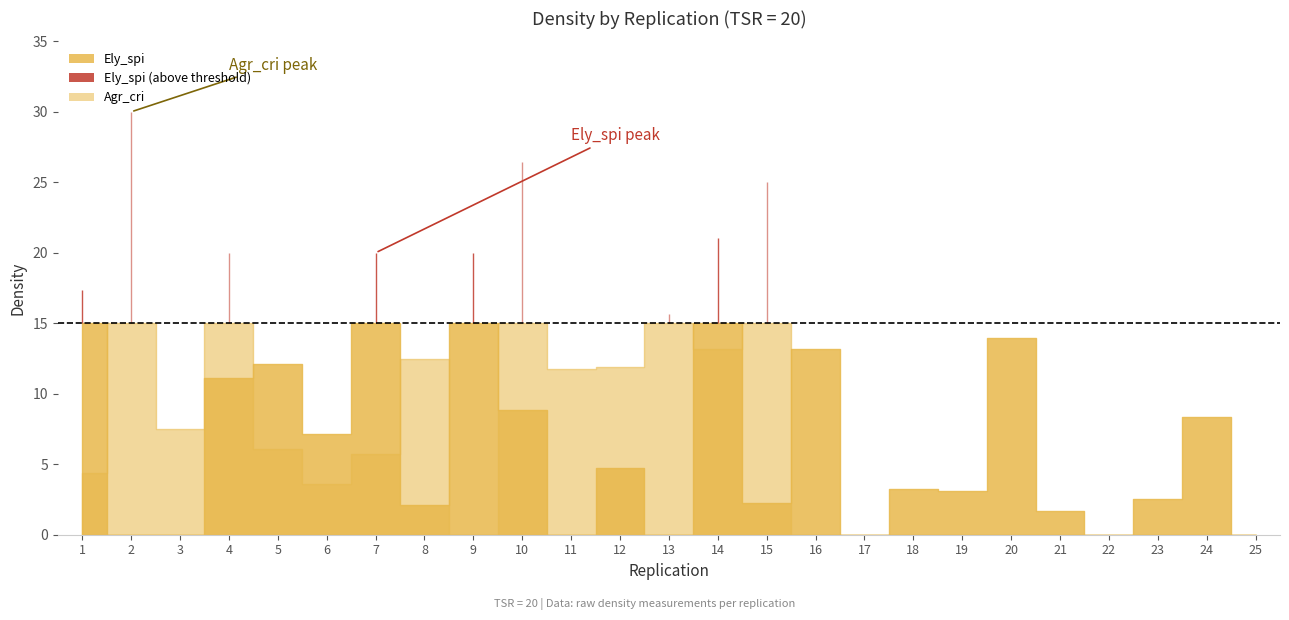

What is the difference between the maximum and minimum values in the Agr_cri series?

30.0